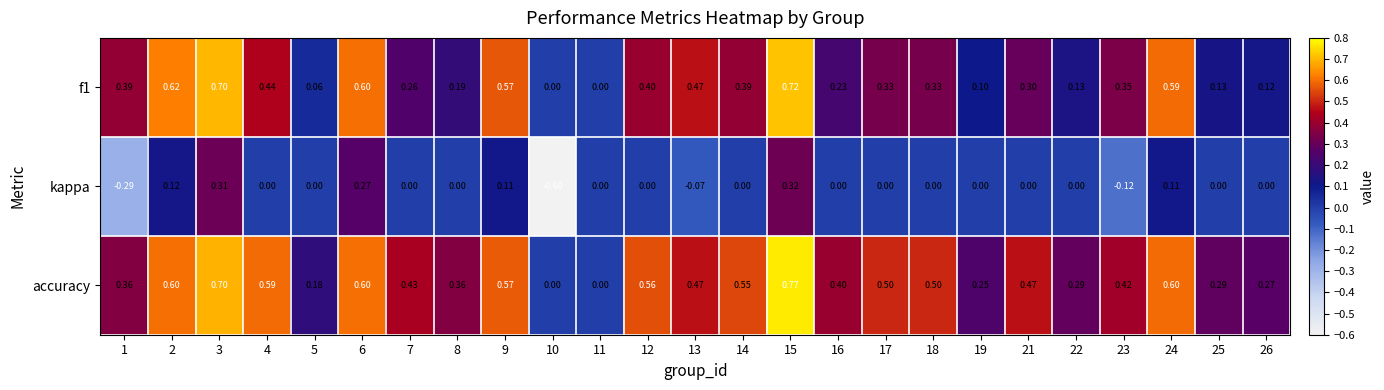

How many values in f1 are above zero?

23